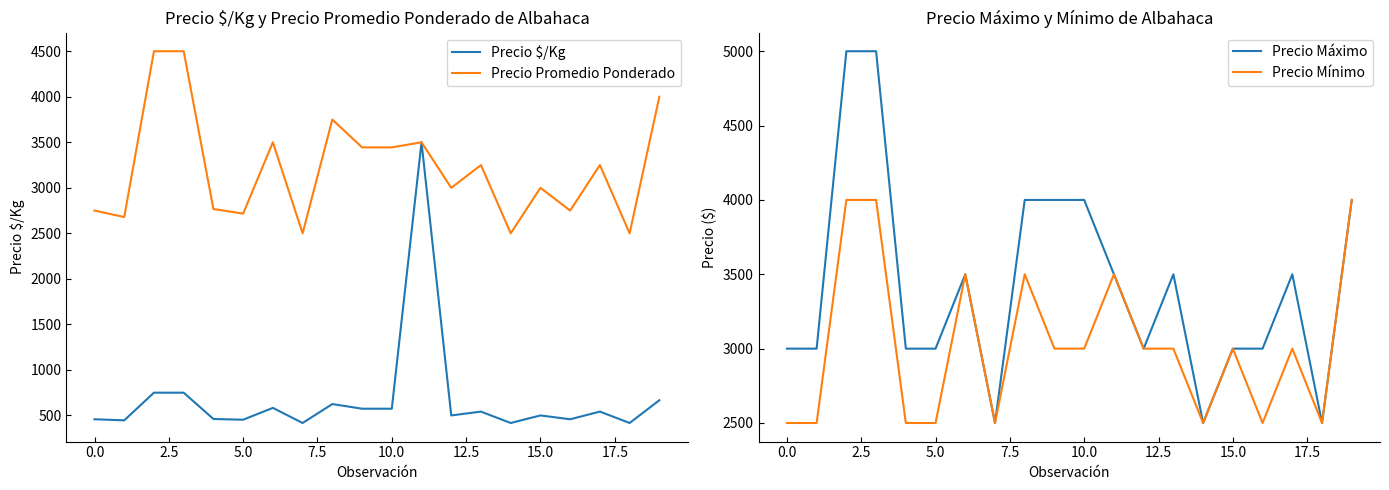

True or false: Precio Promedio Ponderado has more than 1 interior local peaks.

True